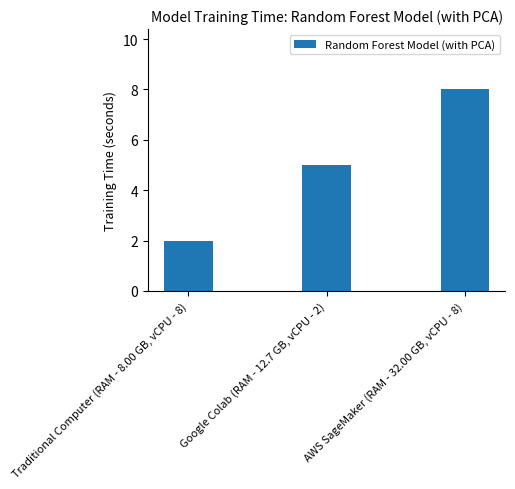

Reading right to left, transcribe all the data shown in this chart.

8	5	2